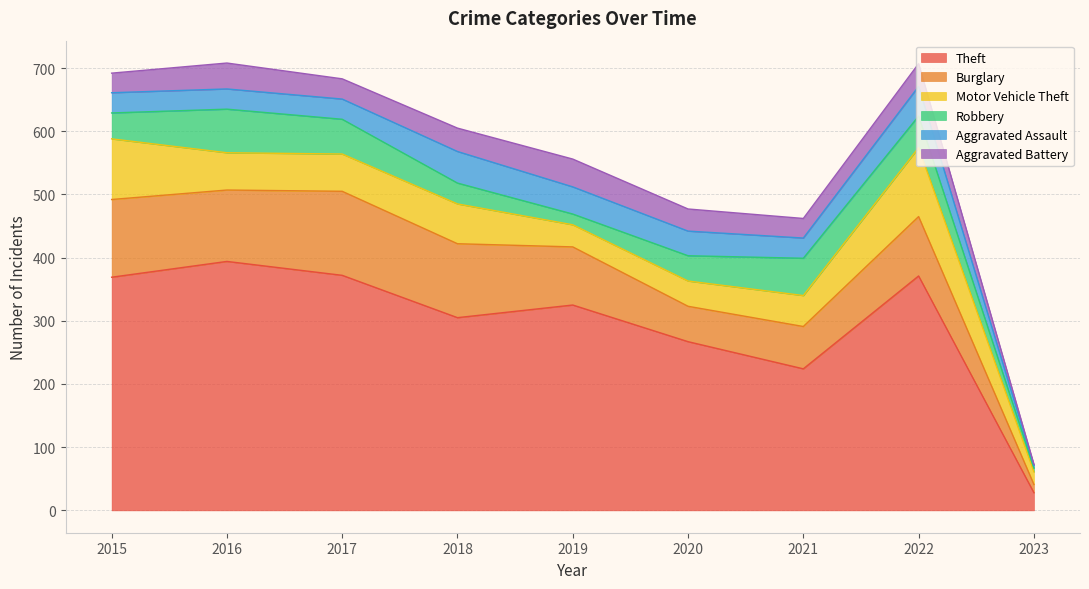

True or false: Aggravated Battery and Theft intersect in this chart.

False